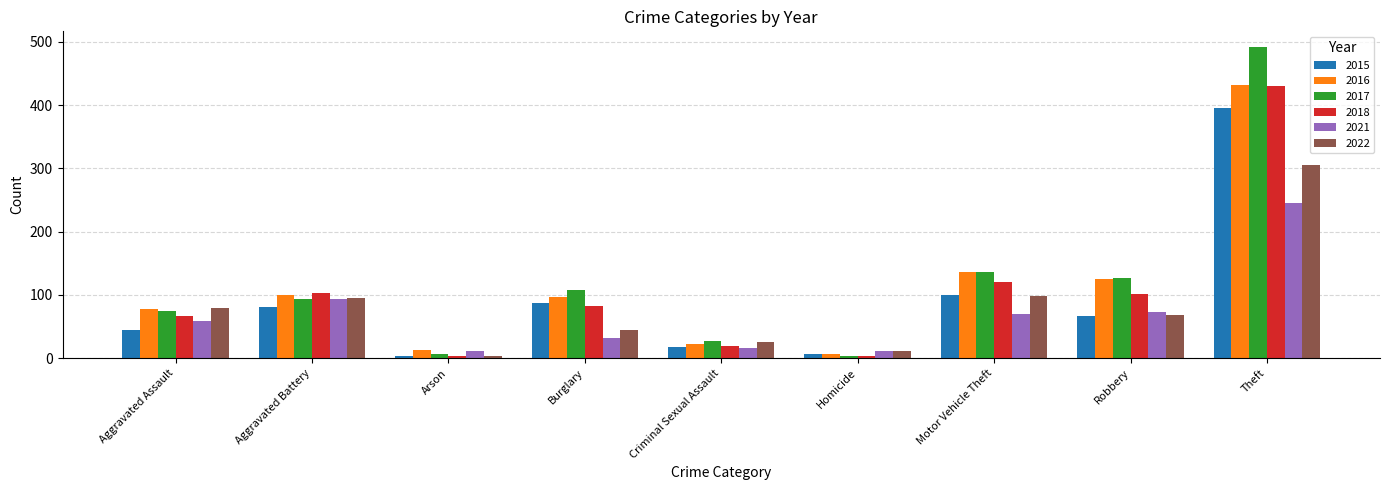

What is the difference between the maximum and minimum values in the 2015 series?

391